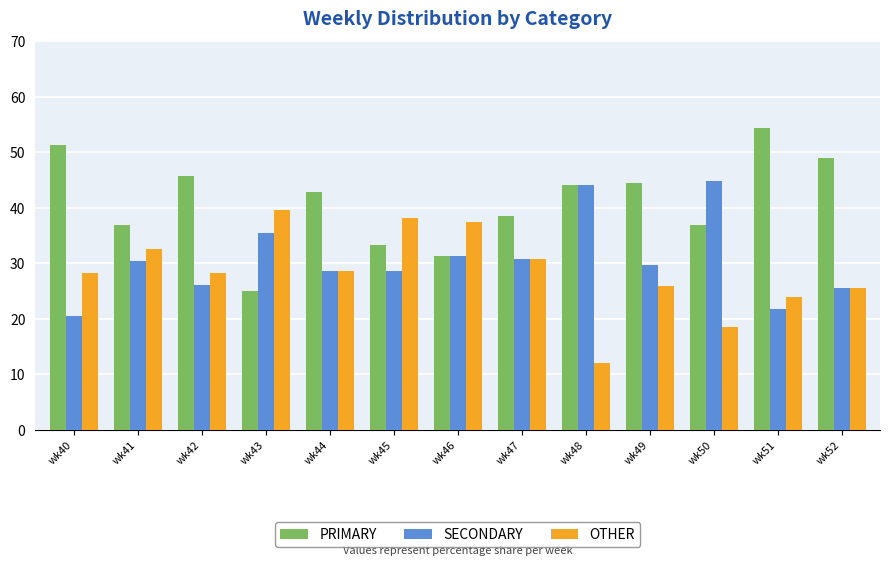

At how many categories does at least one series exceed 53?

1